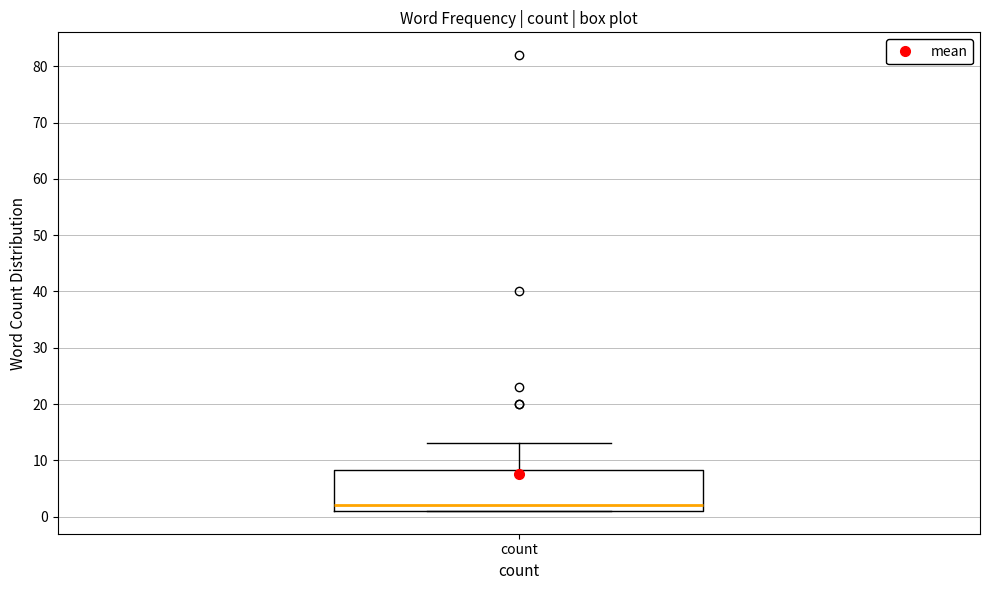

Read this box plot against the y-axis: the position of the median line, the range covered by the box, and the ends of both whiskers. The values are not printed on the chart, so give them approximately, as read against the axis.

median 2, box 1 to 8, whiskers 1 to 13